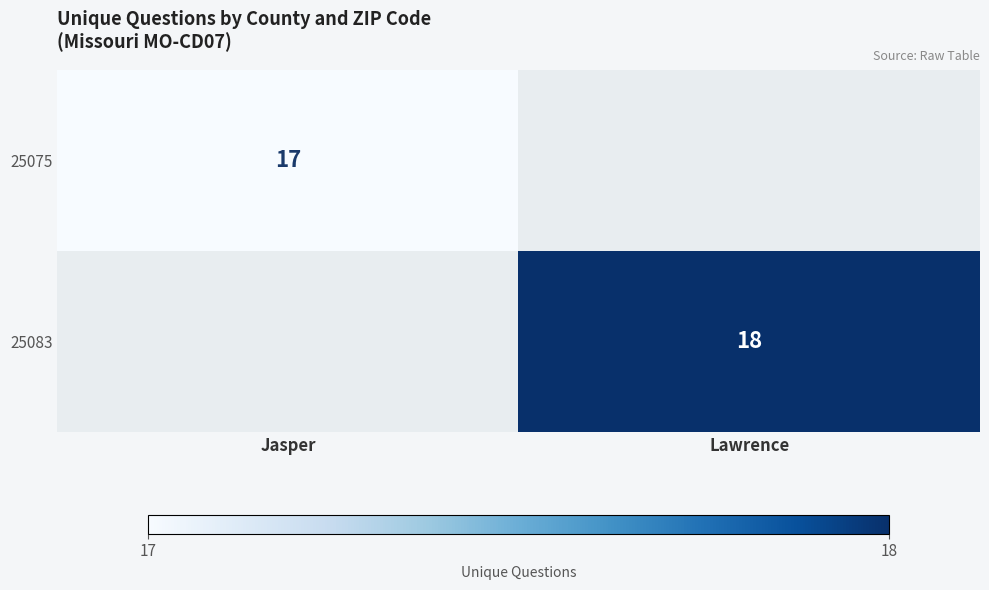

Is it true that 25083 equals 18 at Lawrence?

True